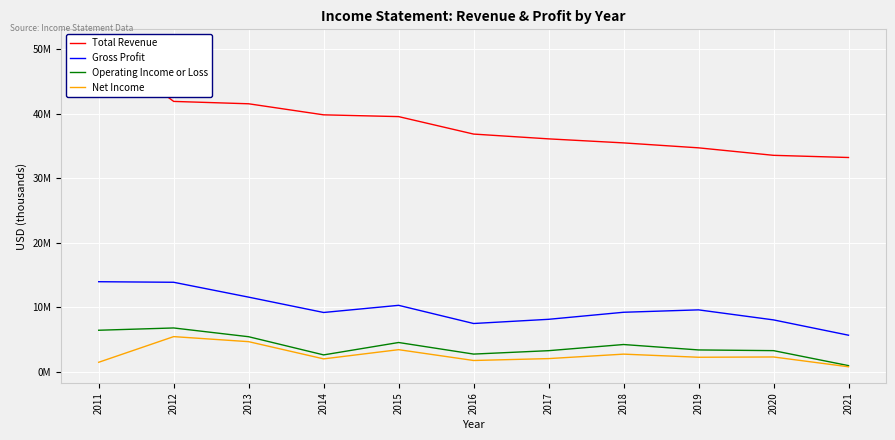

How many values in the Gross Profit series exceed 9234000?

5